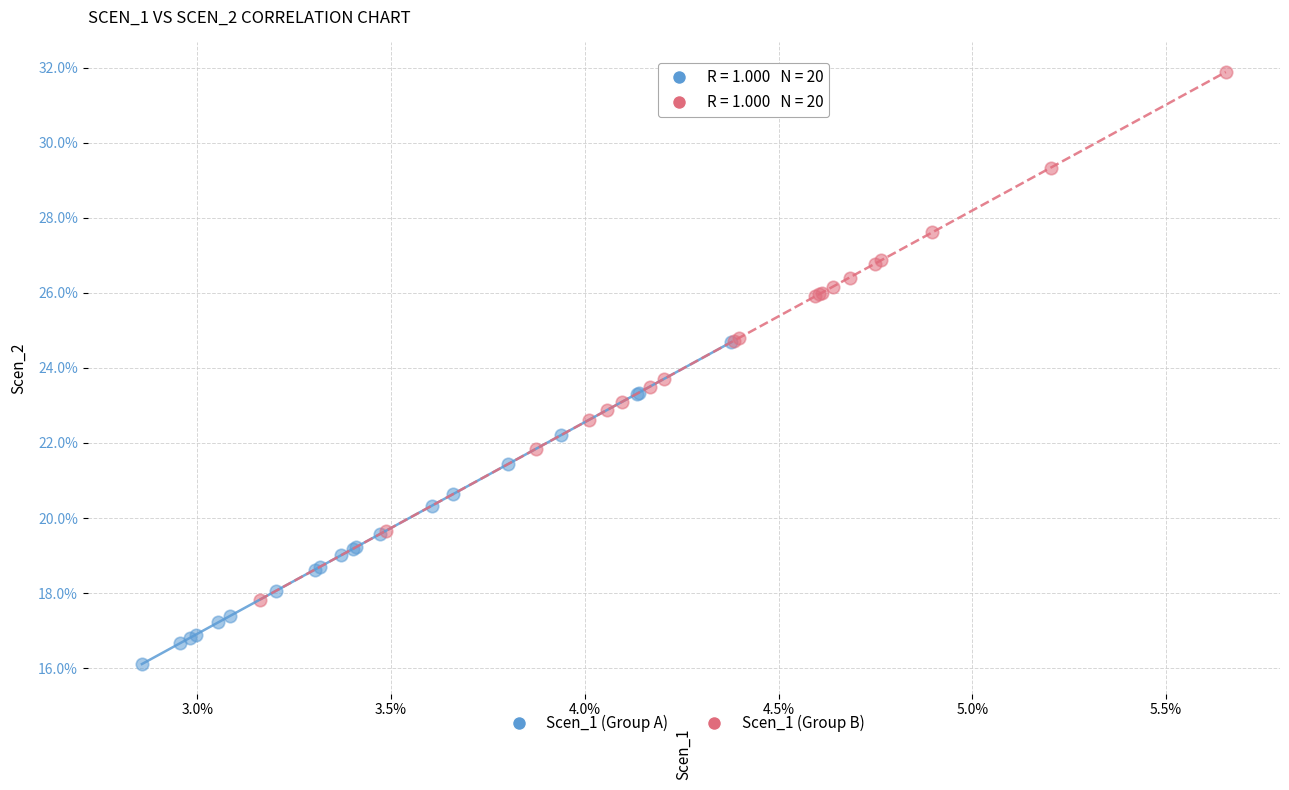

What are all the series names shown in the legend?

Scen_1 (Group A), Scen_1 (Group B)